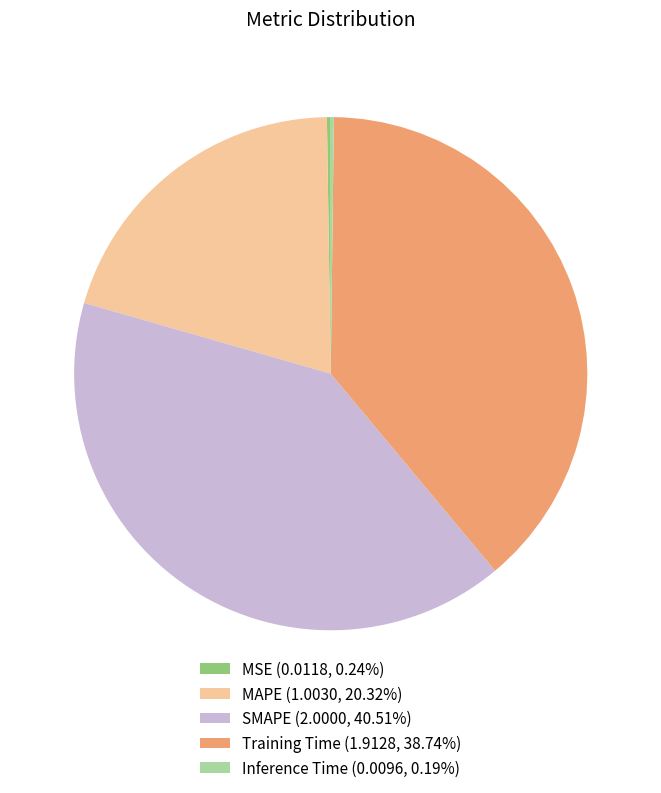

What is the ratio of the value at Training Time (1.9128, 38.74%) to the value at SMAPE (2.0000, 40.51%)?

1.0